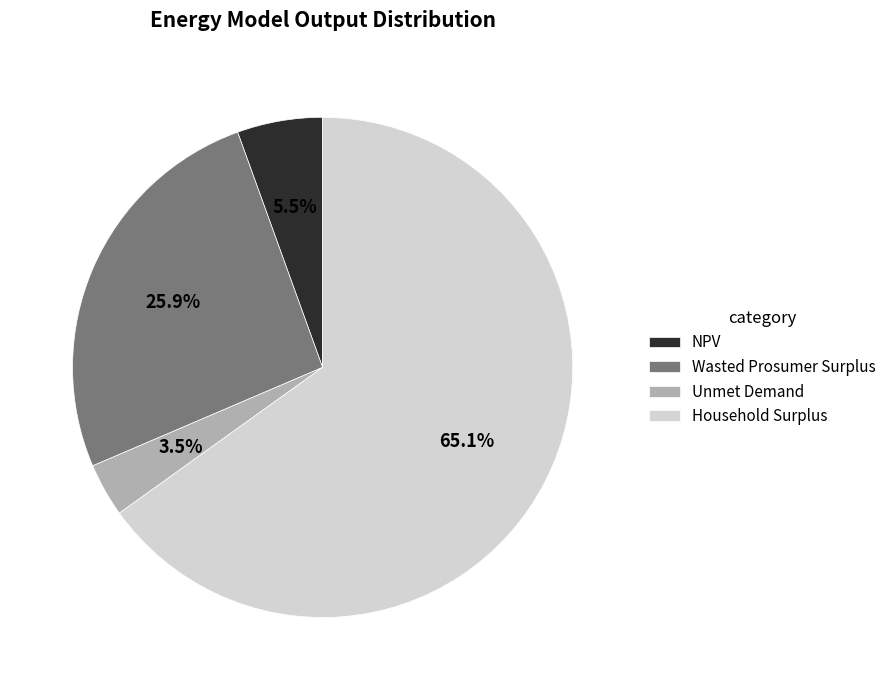

Is Household Surplus the majority of the pie?

Yes